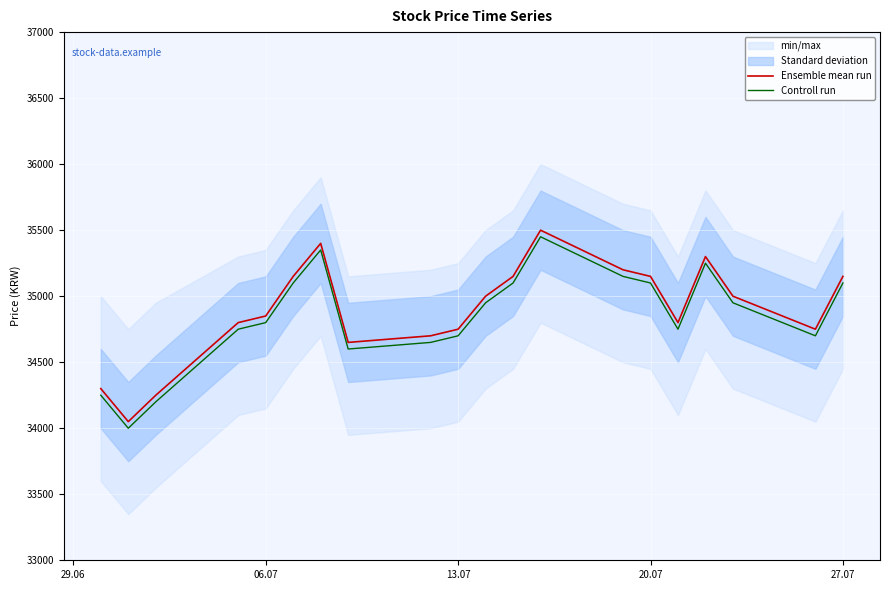

What is the lowest value of the Ensemble mean run series?

34050